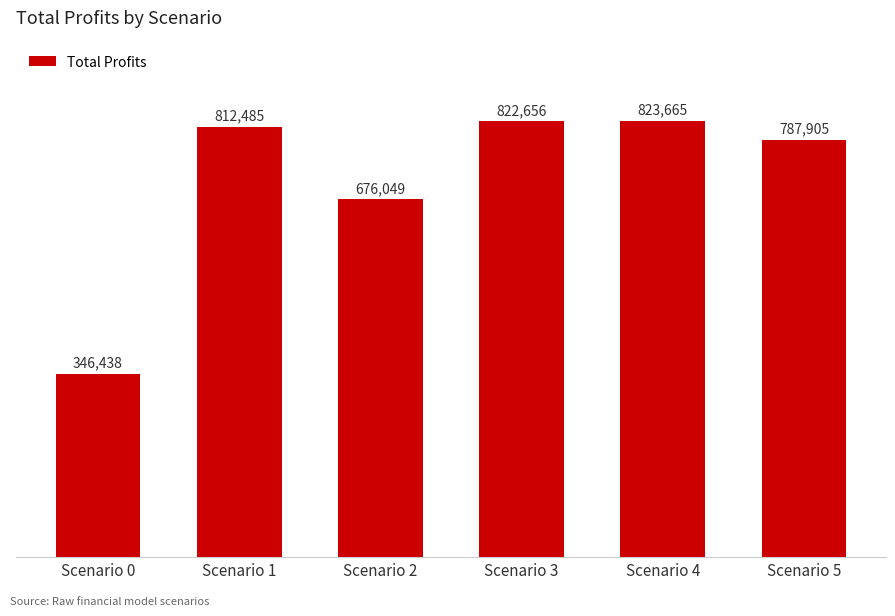

The chart shows a value of 1318946.8 at Scenario 3. True or false?

False